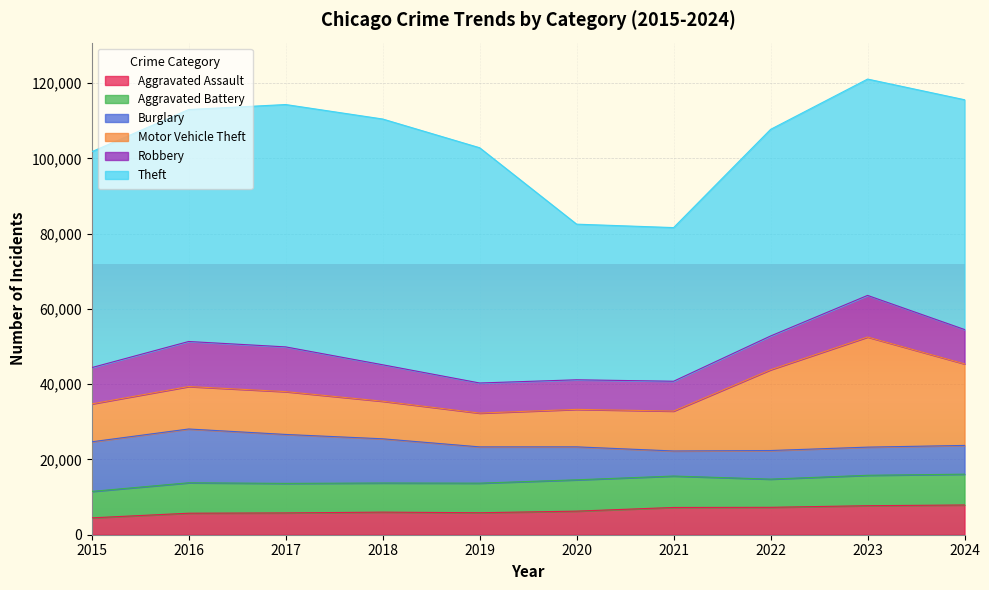

At which category is the sum across all series the highest?

2023